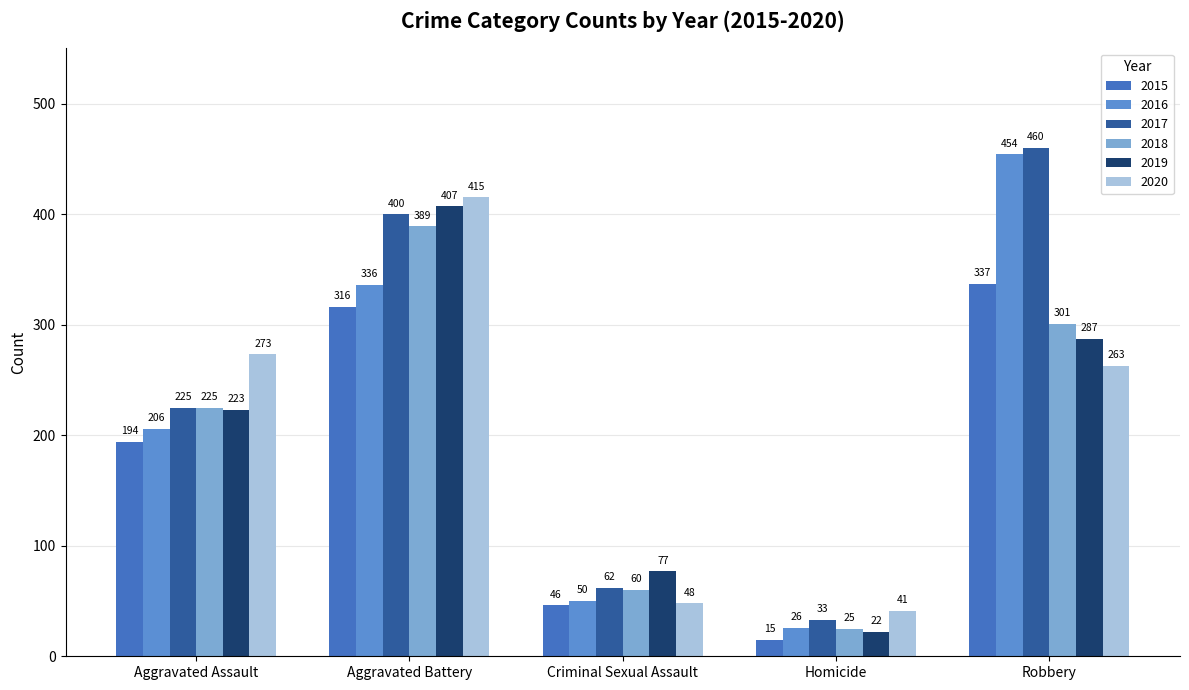

What is the lowest value of the 2019 series?

22